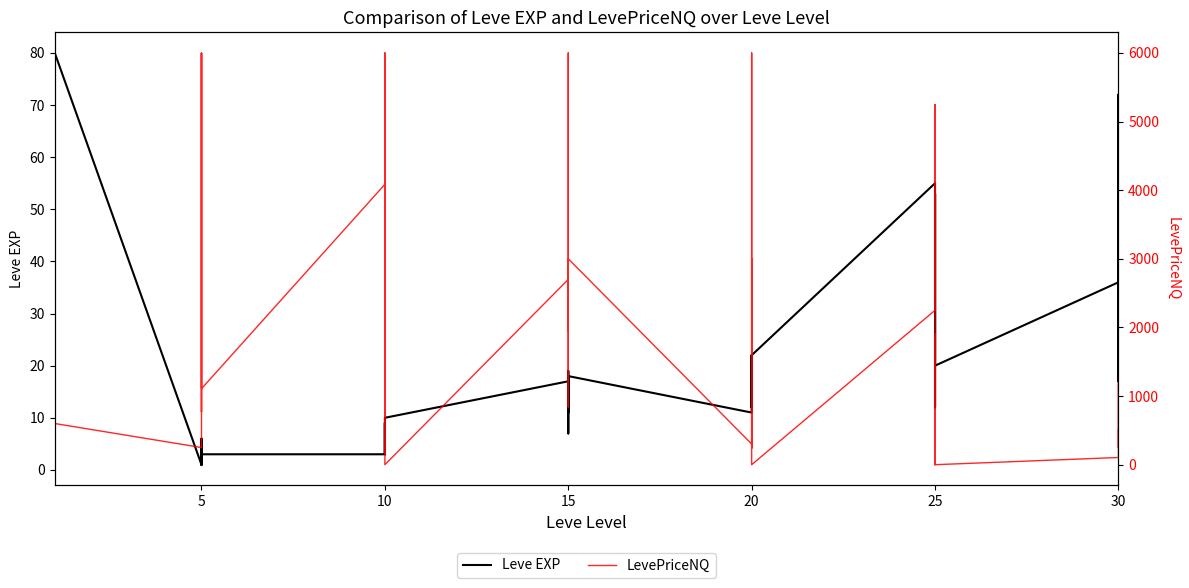

Which series changed the most between 20 and 30?

LevePriceNQ